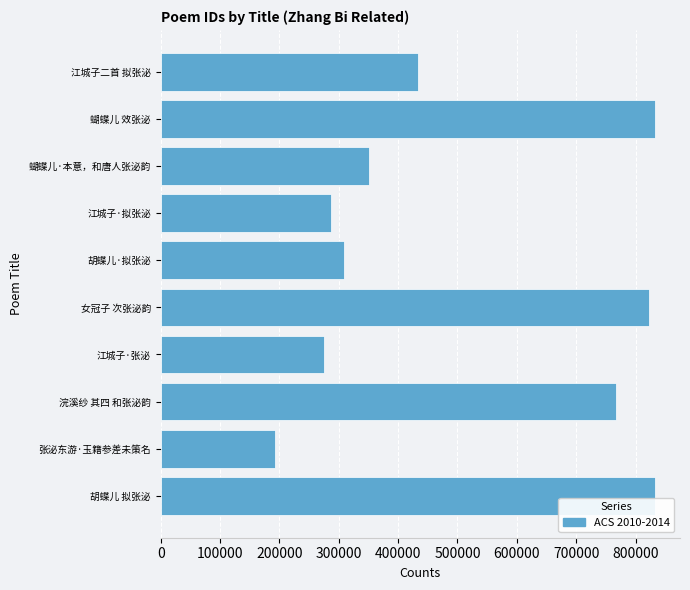

How many bars are there in total?

10